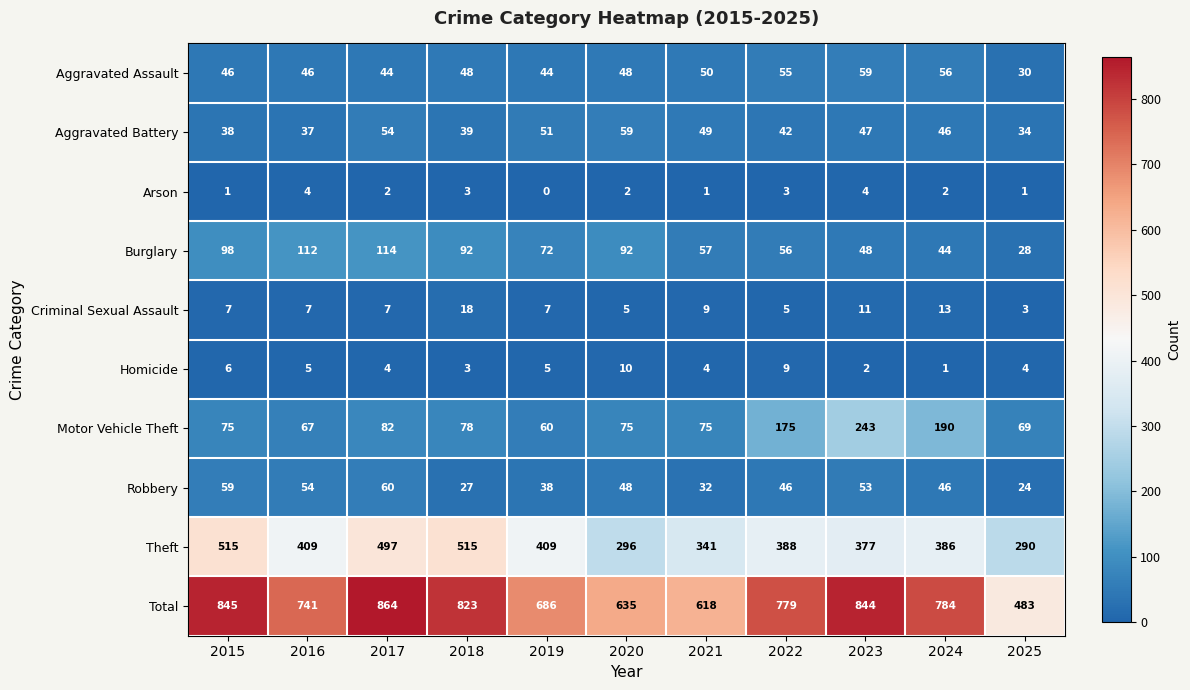

What is the difference between the second highest and second lowest values in the Homicide series?

7